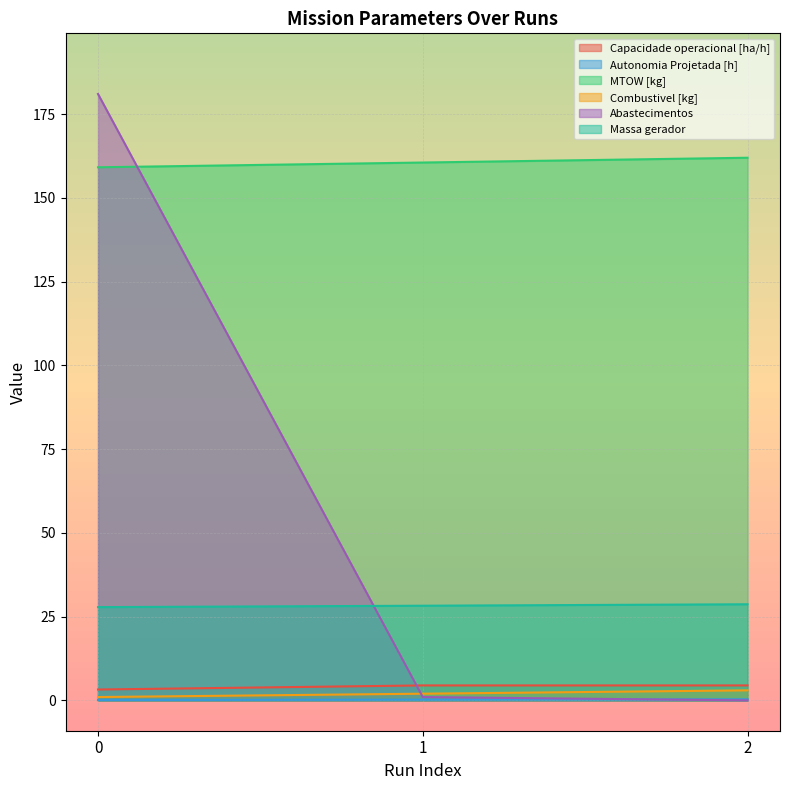

Does the chart display data point markers on the line(s)?

No